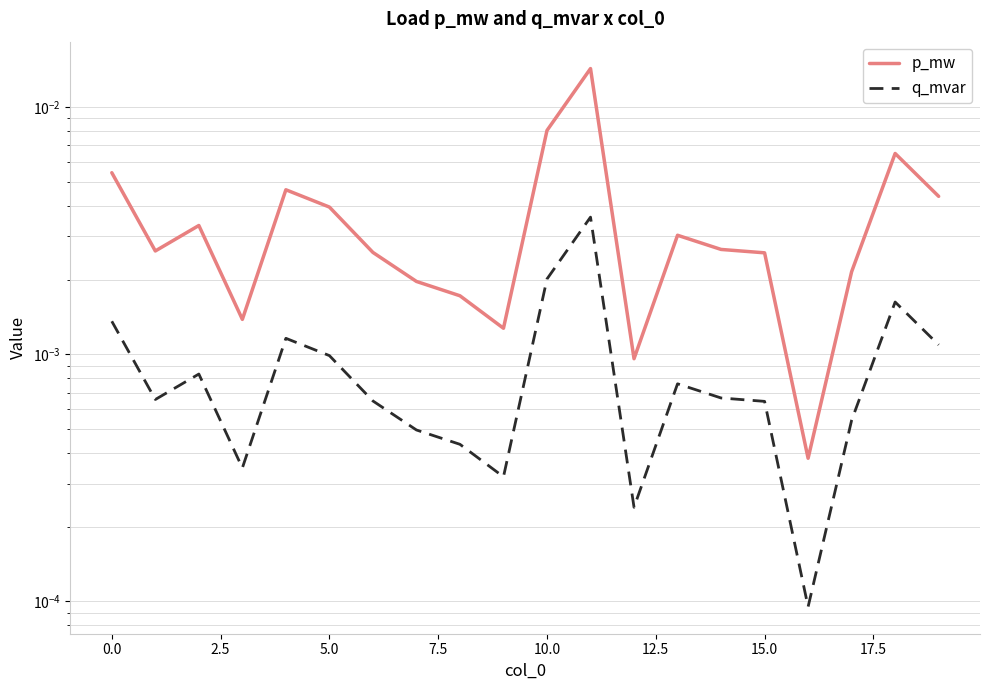

Rank the series at 16 from lowest to highest value.

q_mvar, p_mw